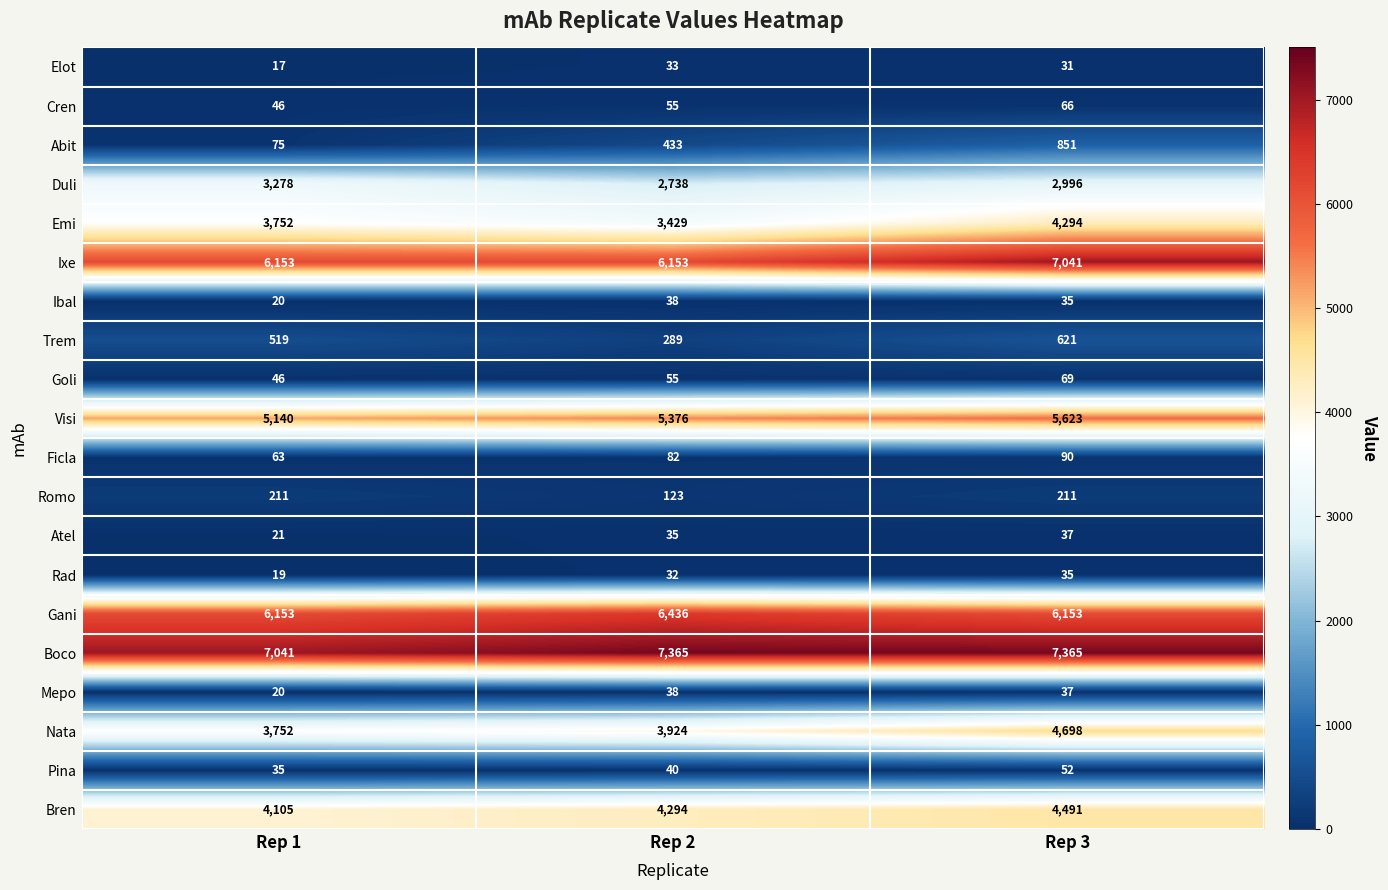

The Pina series shows 65 at Rep 2. True or false?

False